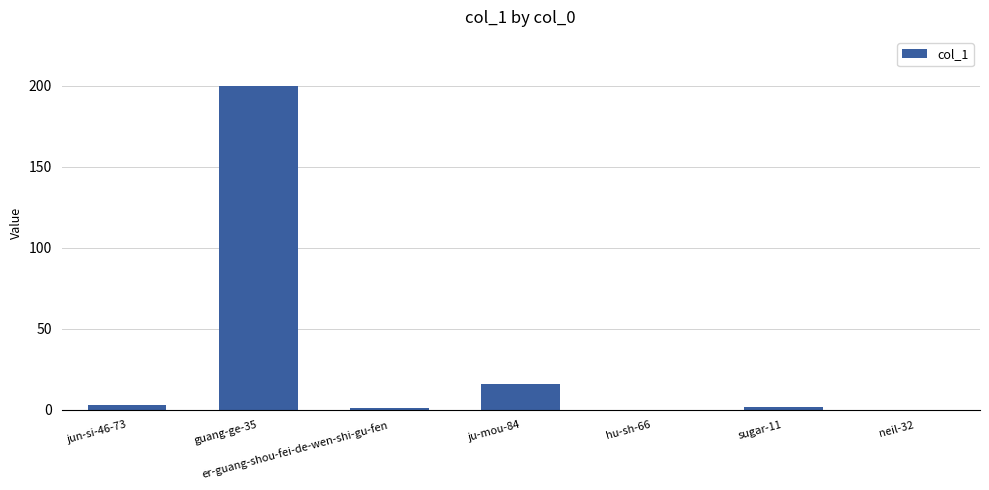

True or false: the data shows 26 at ju-mou-84.

False